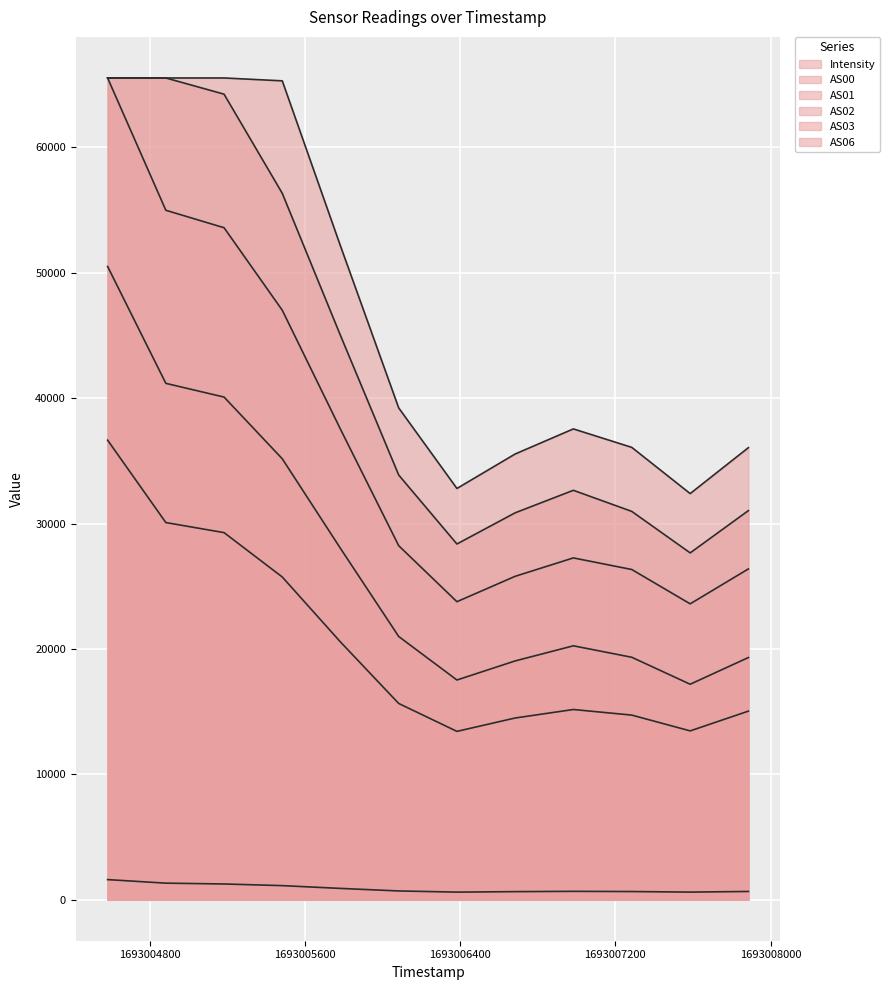

How many data points in AS01 are less than 20988?

6